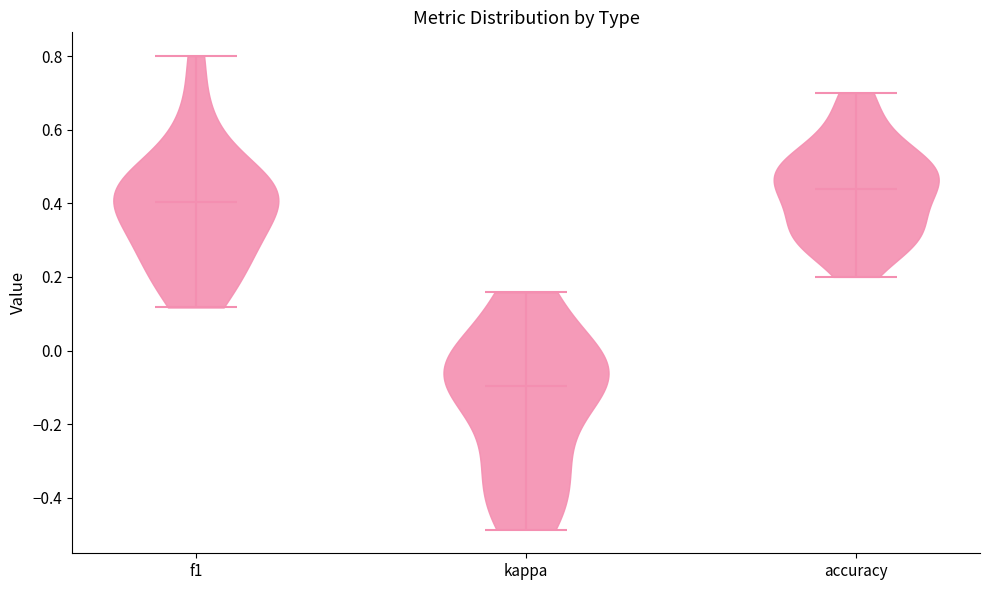

Which violin has the lowest median line?

kappa